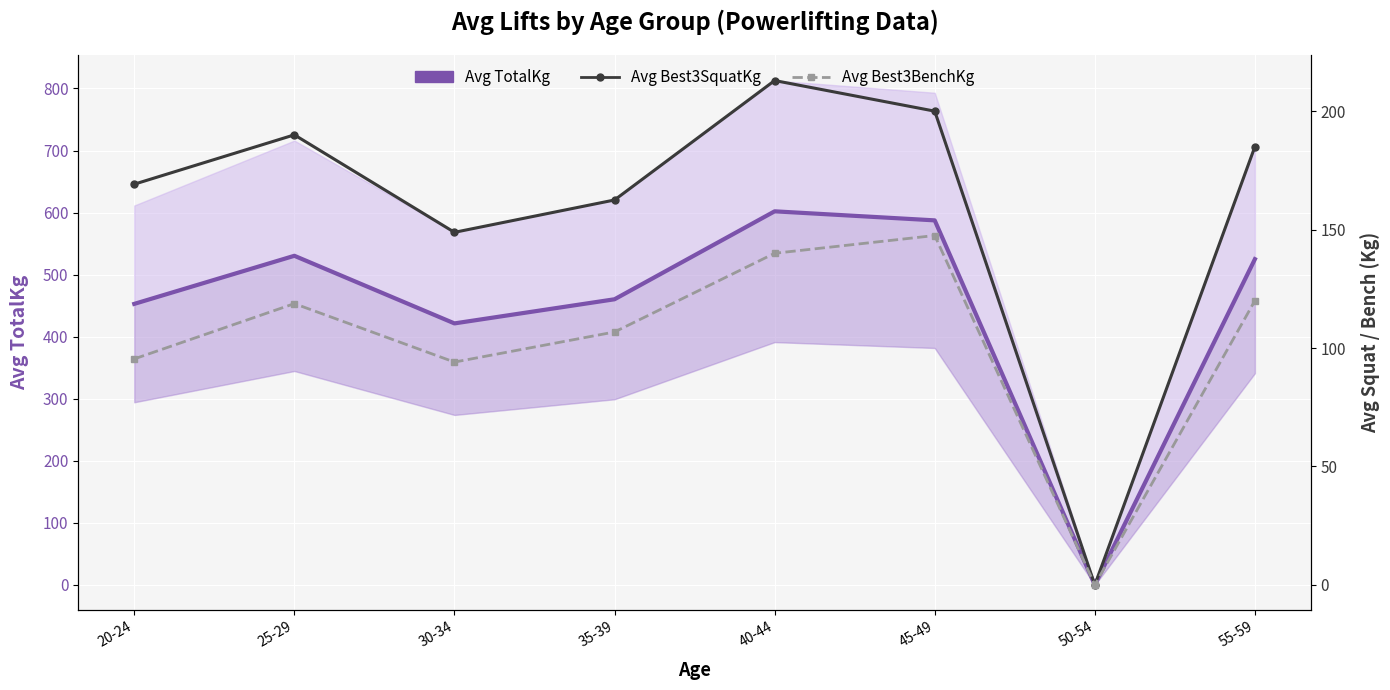

What are all the series names shown in the legend?

Avg TotalKg, Avg Best3SquatKg, Avg Best3BenchKg